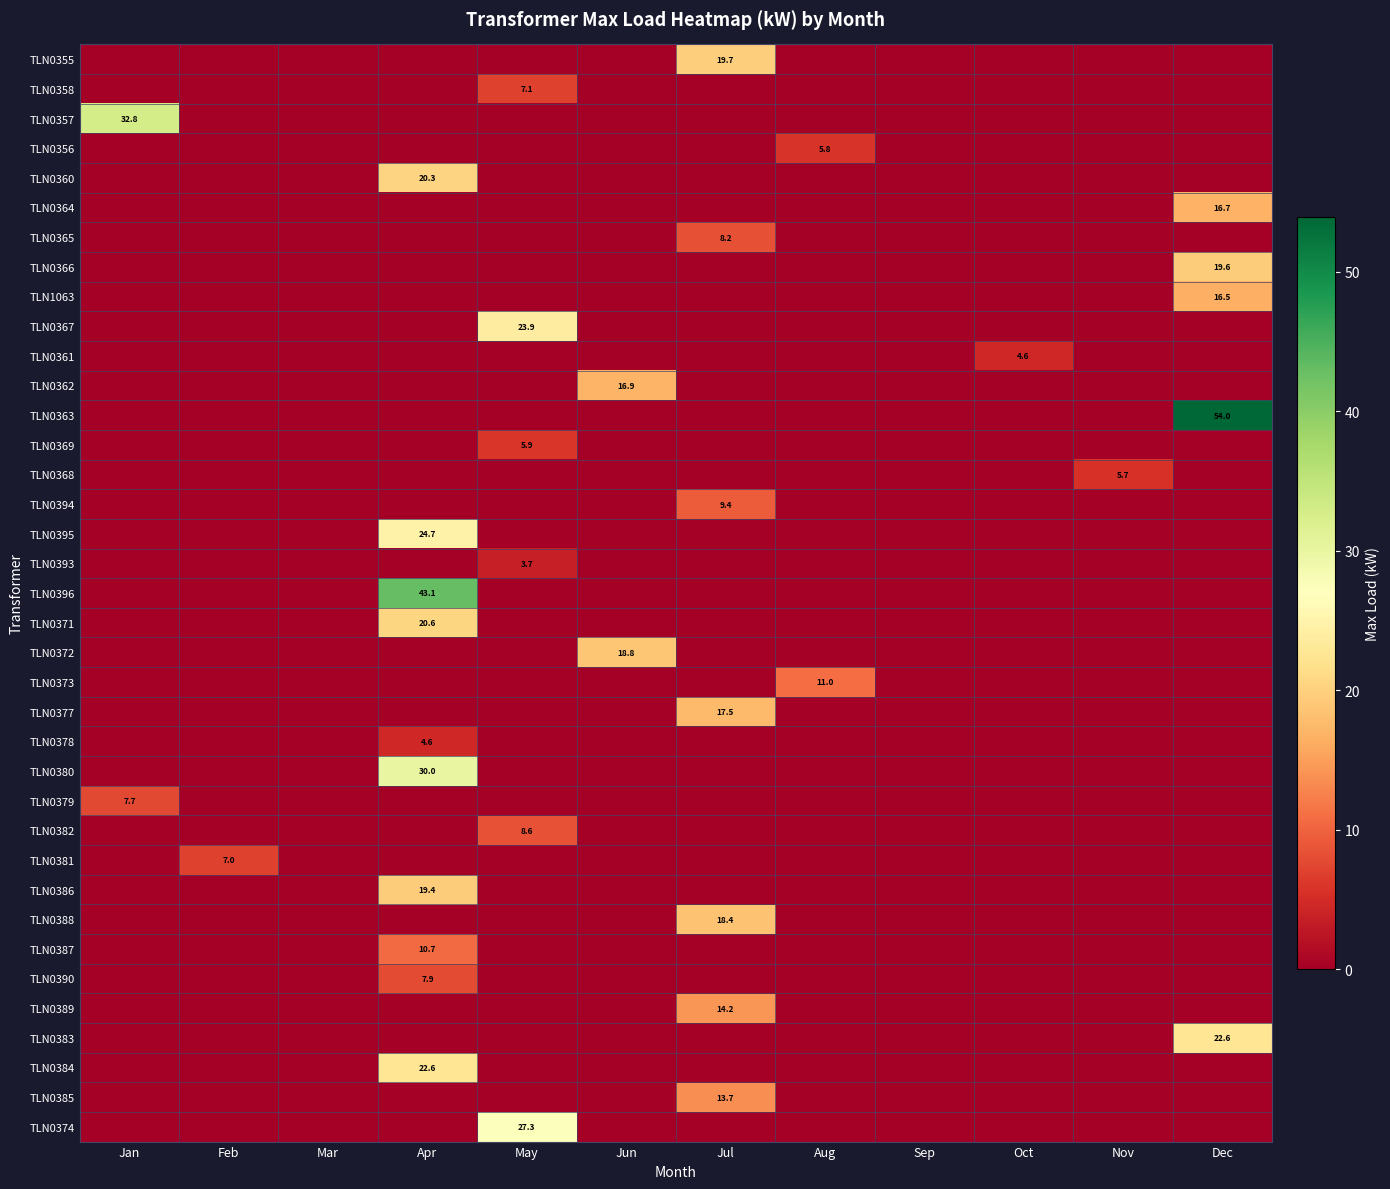

Is it true that TLN0369 equals -3.6 at Apr?

False